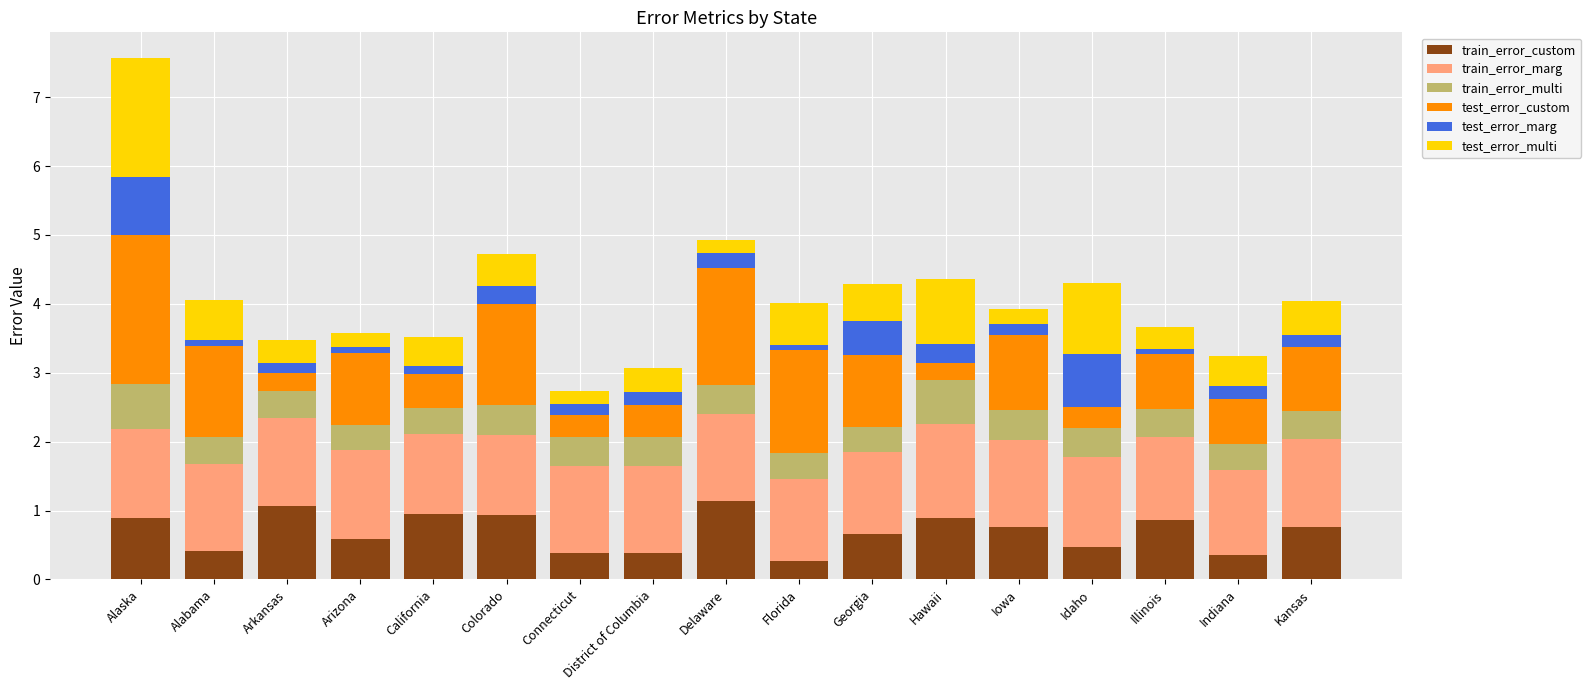

What is the minimum value for train_error_custom?

0.3